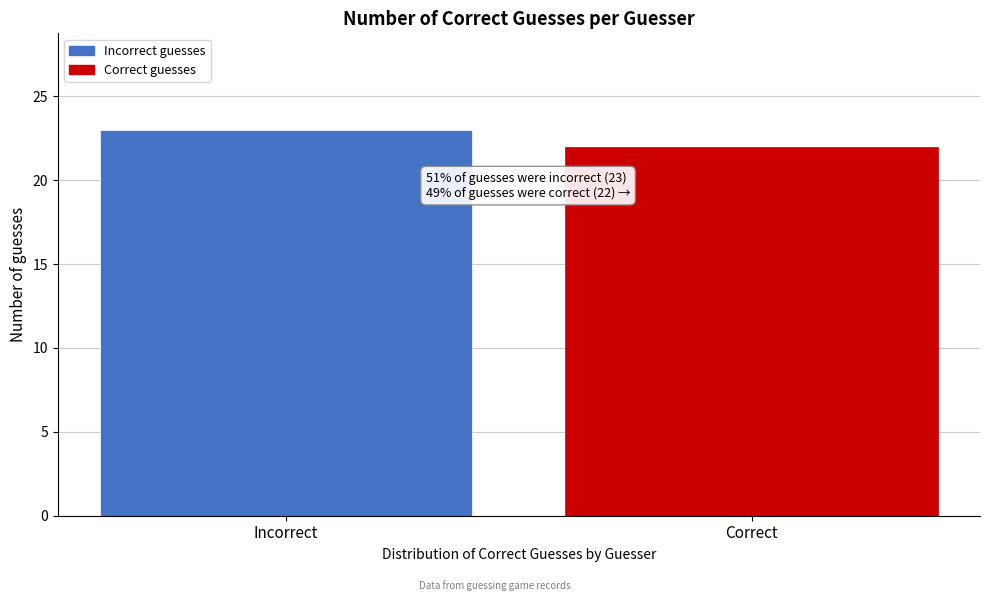

Reading left to right, list all the values displayed in this chart.

23	22